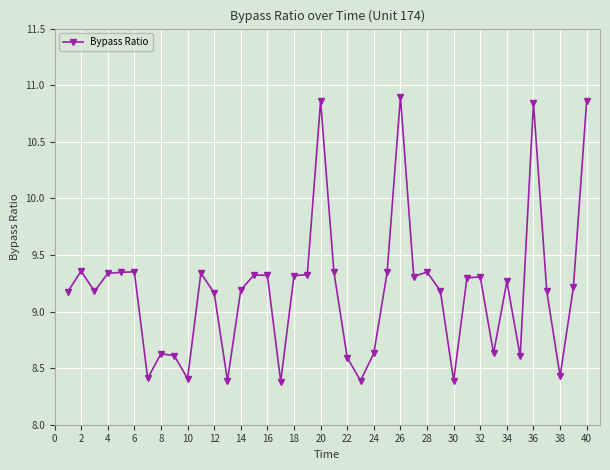

Does the chart display data point markers on the line(s)?

Yes